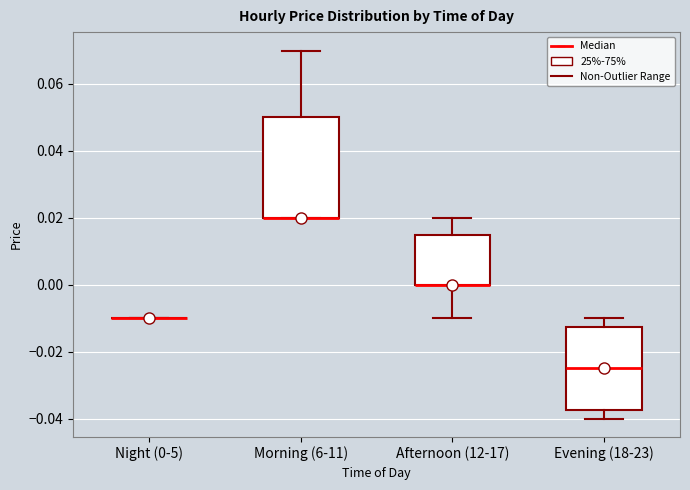

Reading left to right, read every box against the y-axis: the position of its median line, the range the box covers, and the ends of its whiskers. The values are not printed on the chart, so give them approximately, as read against the axis.

Night (0-5): box collapsed to a line at -0.010, whiskers -0.010 to -0.010
Morning (6-11): median 0.020 (drawn on the box's lower edge), box 0.020 to 0.050, whiskers 0.020 to 0.070
Afternoon (12-17): median 0.000 (drawn on the box's lower edge), box 0.000 to 0.016, whiskers -0.010 to 0.020
Evening (18-23): median -0.024, box -0.038 to -0.012, whiskers -0.040 to -0.010